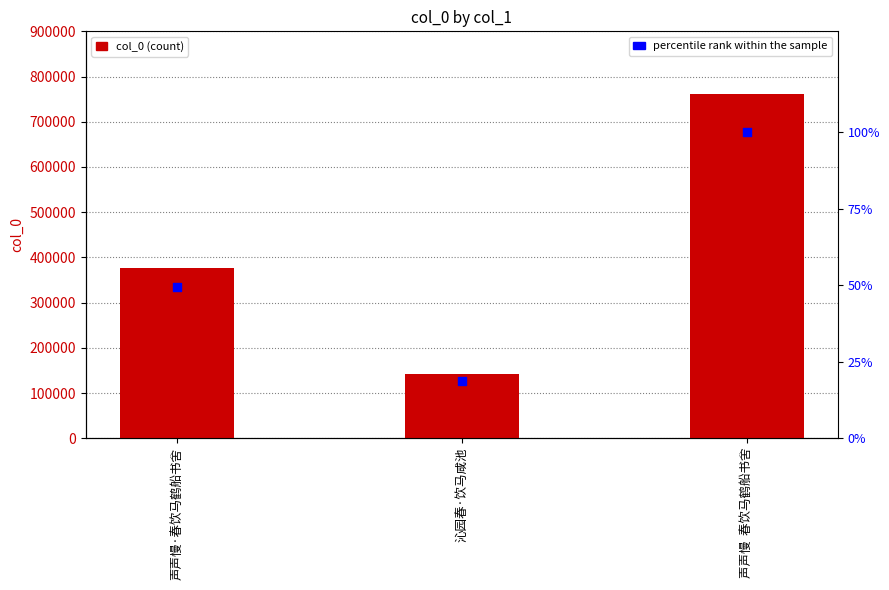

Which series contains the highest Y value?

col_0